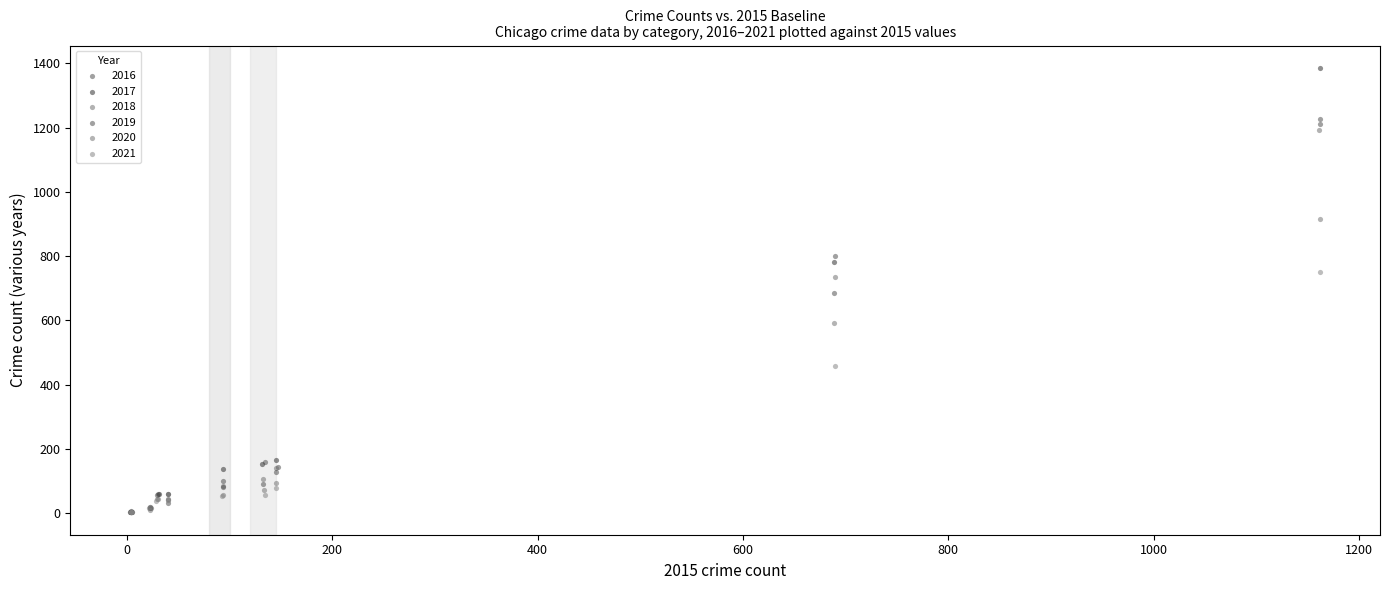

Which series has the widest spread of Y values?

2017